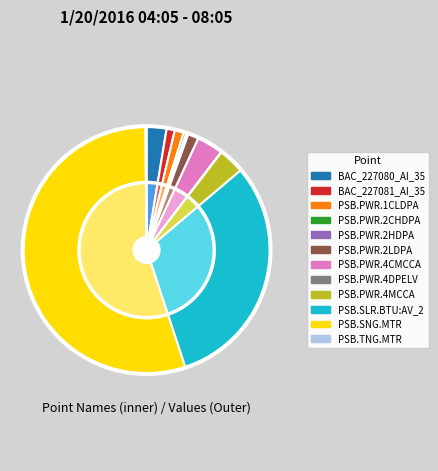

What percentage is NOT represented by PSB.PWR.2LDPA?

98.6%